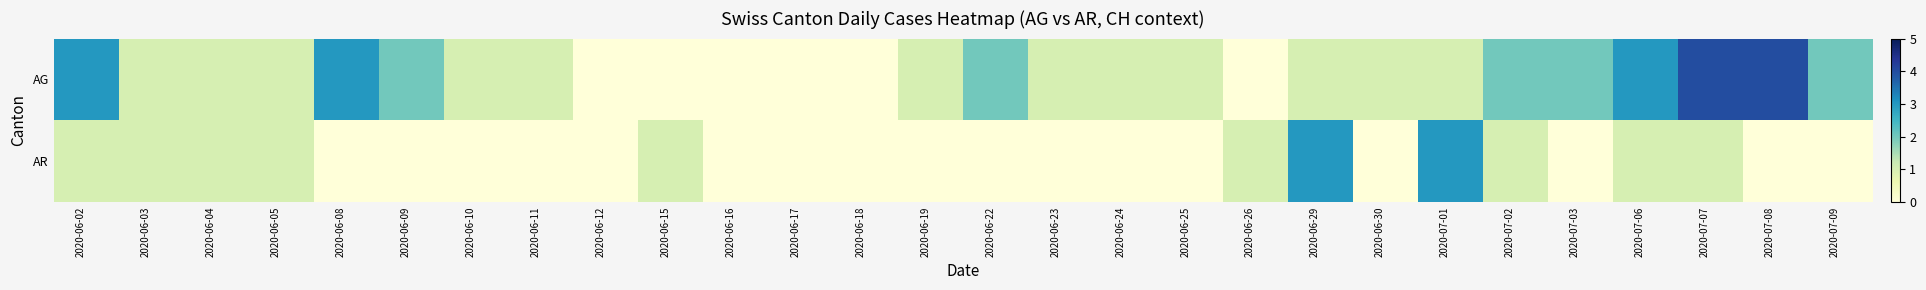

Rank the series by their average value, from highest to lowest.

AG, AR